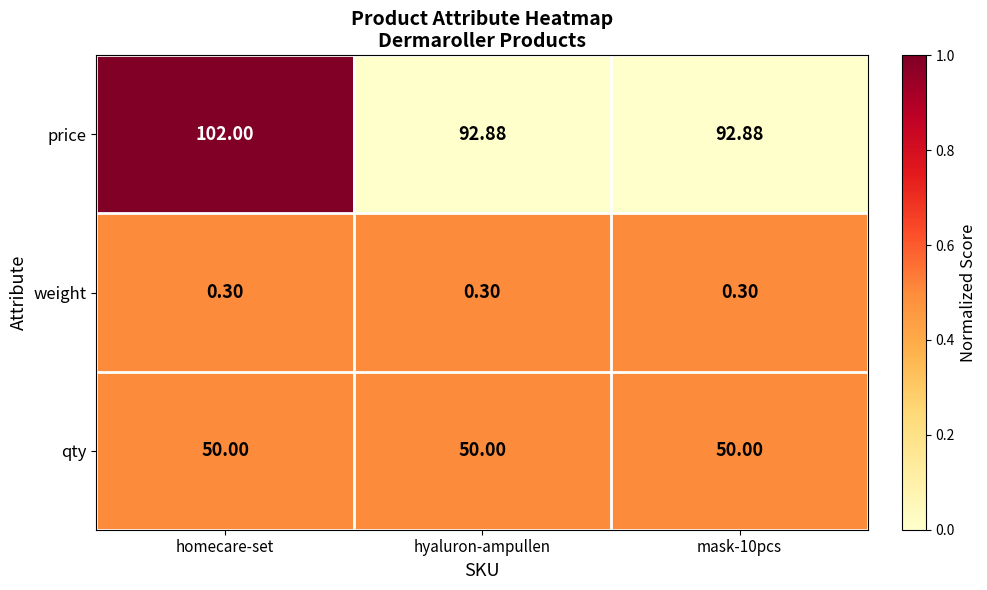

Which series has the largest total across all categories?

price